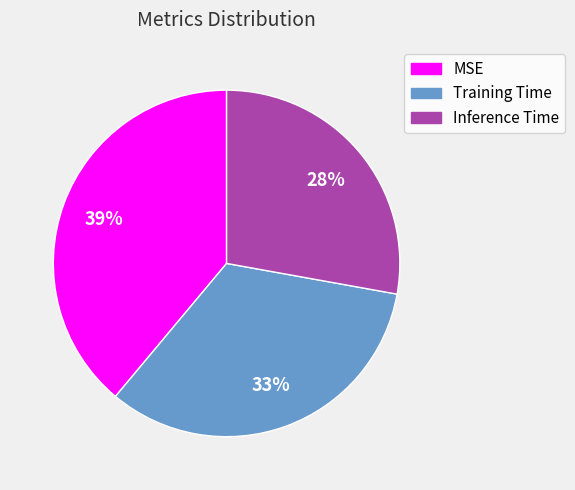

Which category has the biggest portion of the pie?

MSE